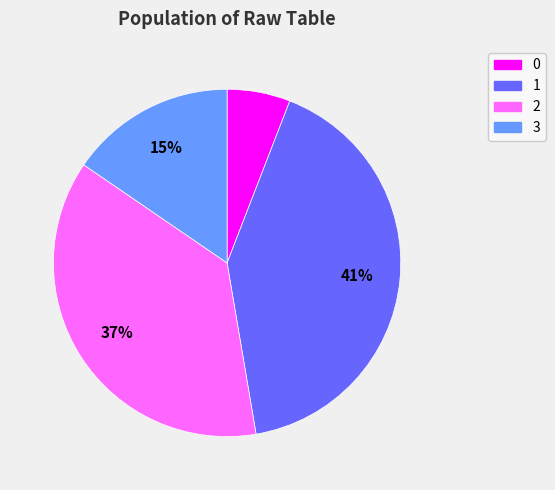

Count the number of slices in the pie.

4